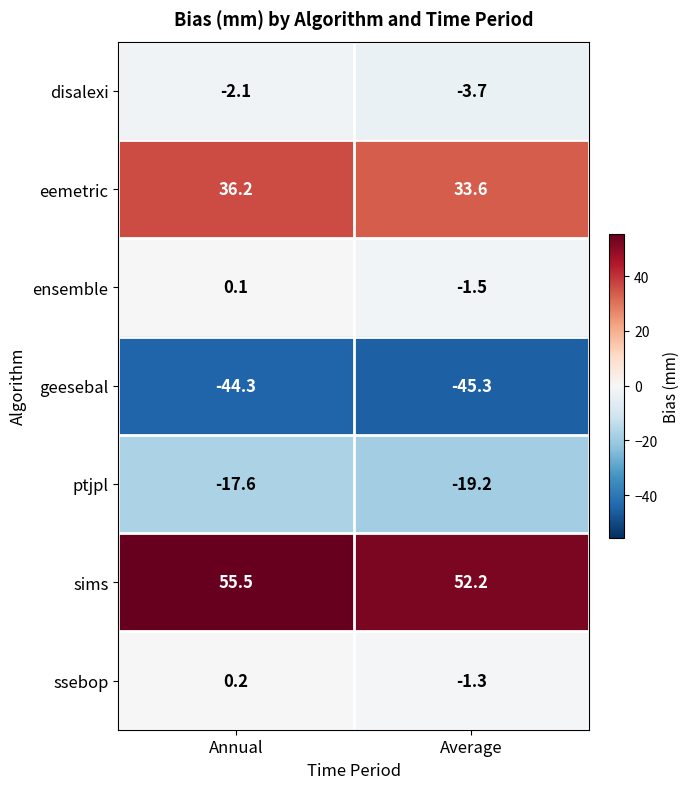

List the series in order of their peak value, highest first.

sims, eemetric, ssebop, ensemble, disalexi, ptjpl, geesebal